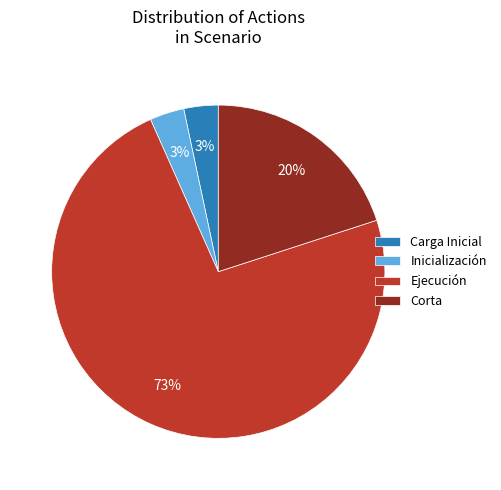

To the nearest percent, what is the average slice percentage?

25%